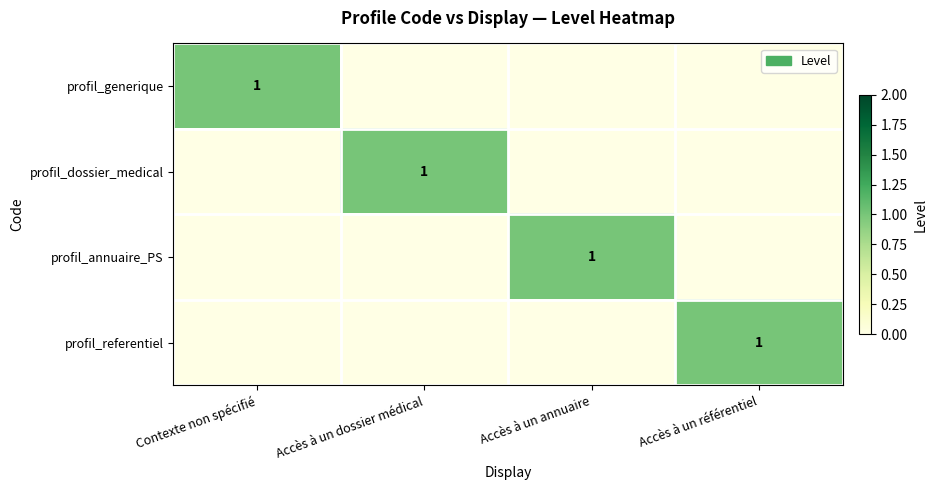

The value of profil_annuaire_PS at Accès à un annuaire is 1. True or false?

True